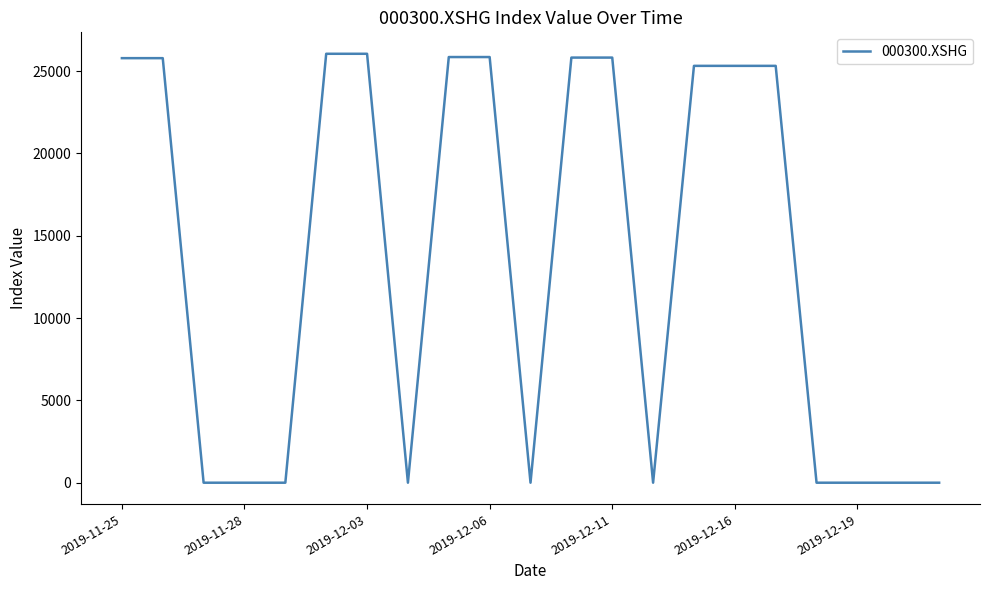

What is the maximum value shown in the chart?

26051.0